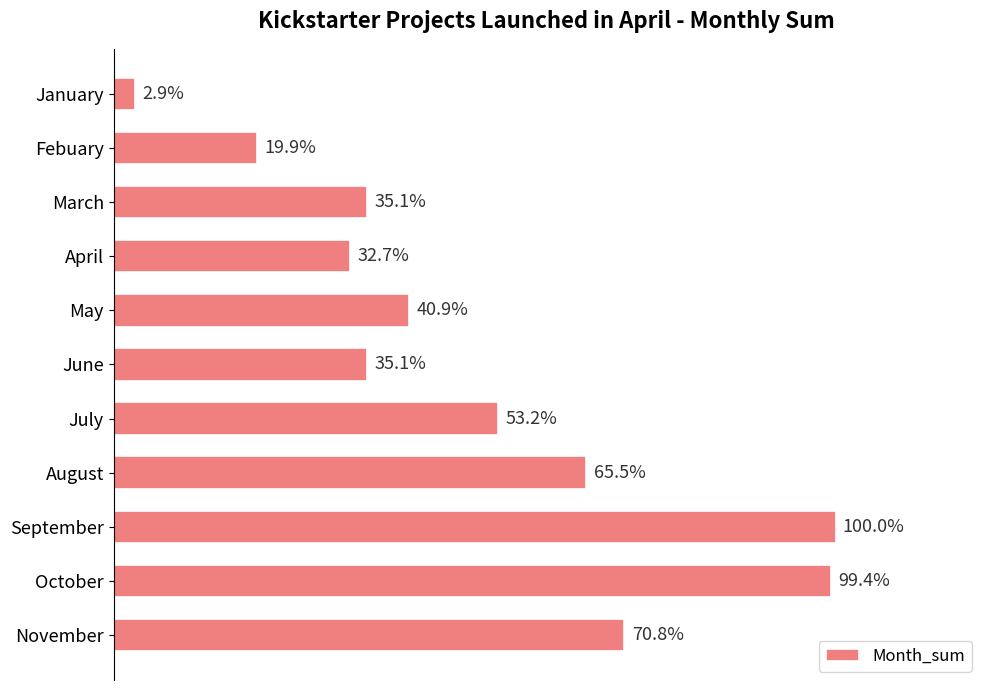

Does the chart contain any negative values?

No